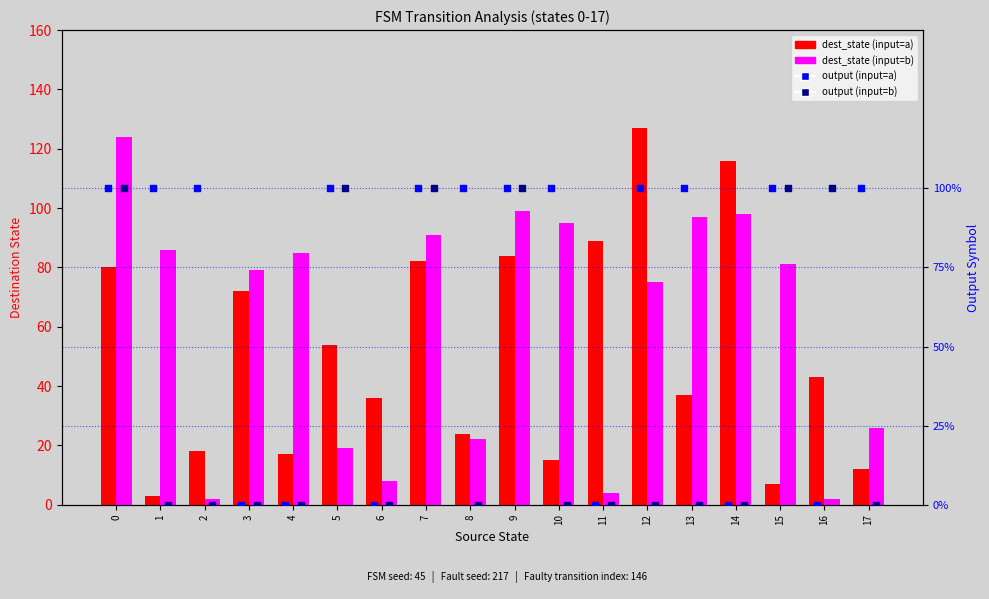

Which series has the largest total across all categories?

output (input=a)